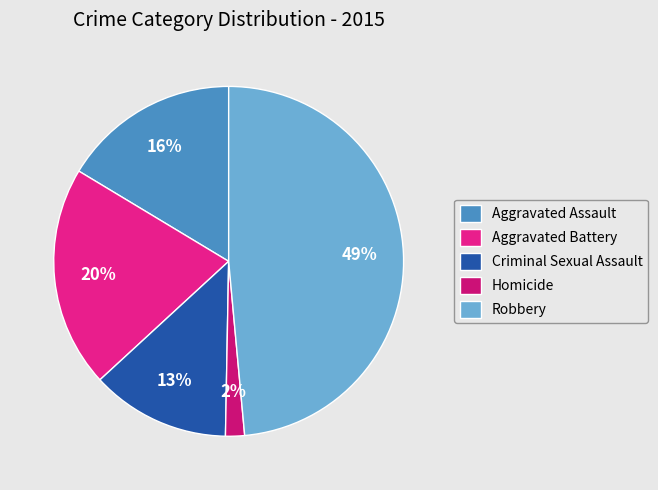

Does Aggravated Assault represent more than half of the total?

No